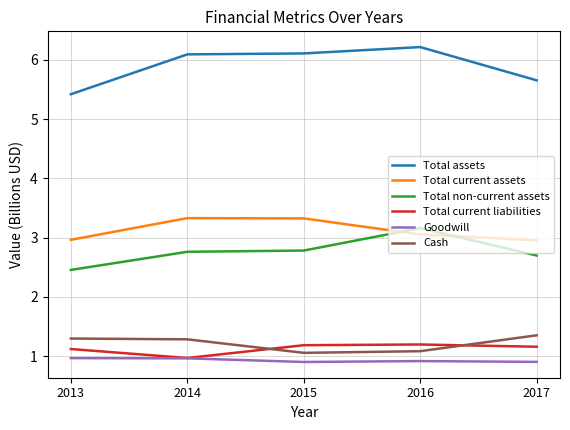

What is the total value across all series at 2015?

15.4